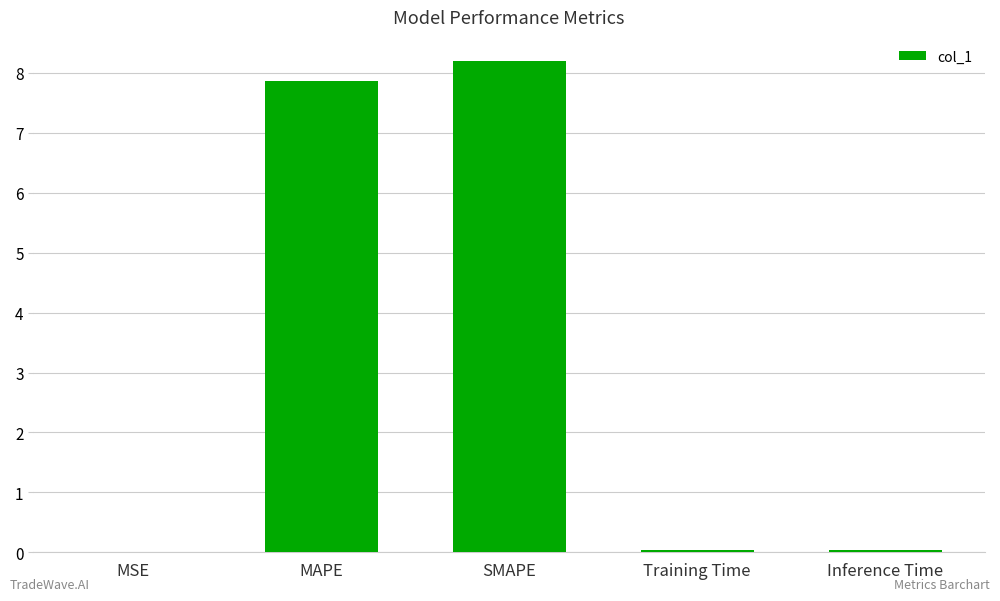

What is the sum of the values at SMAPE and MAPE?

16.1